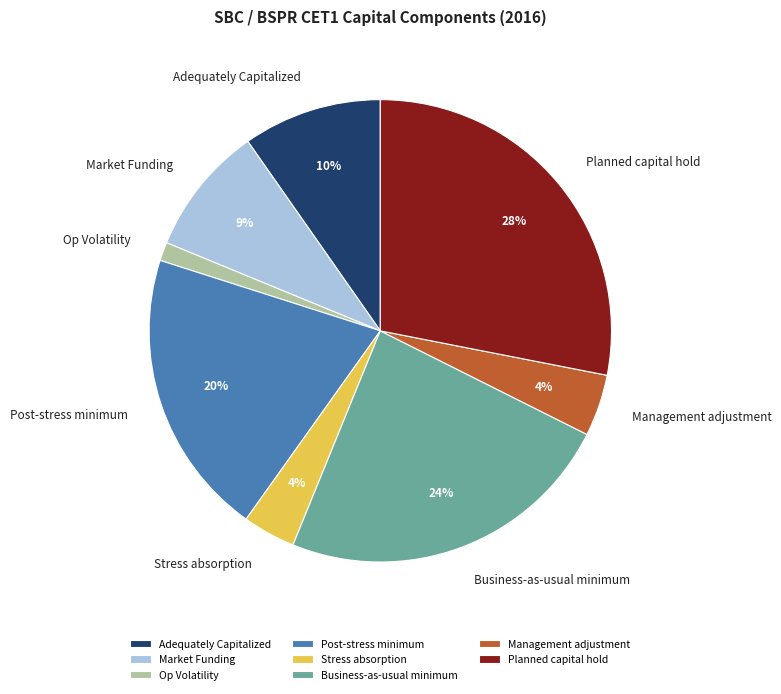

To the nearest percent, what is the difference between the largest and smallest slice percentages?

27%